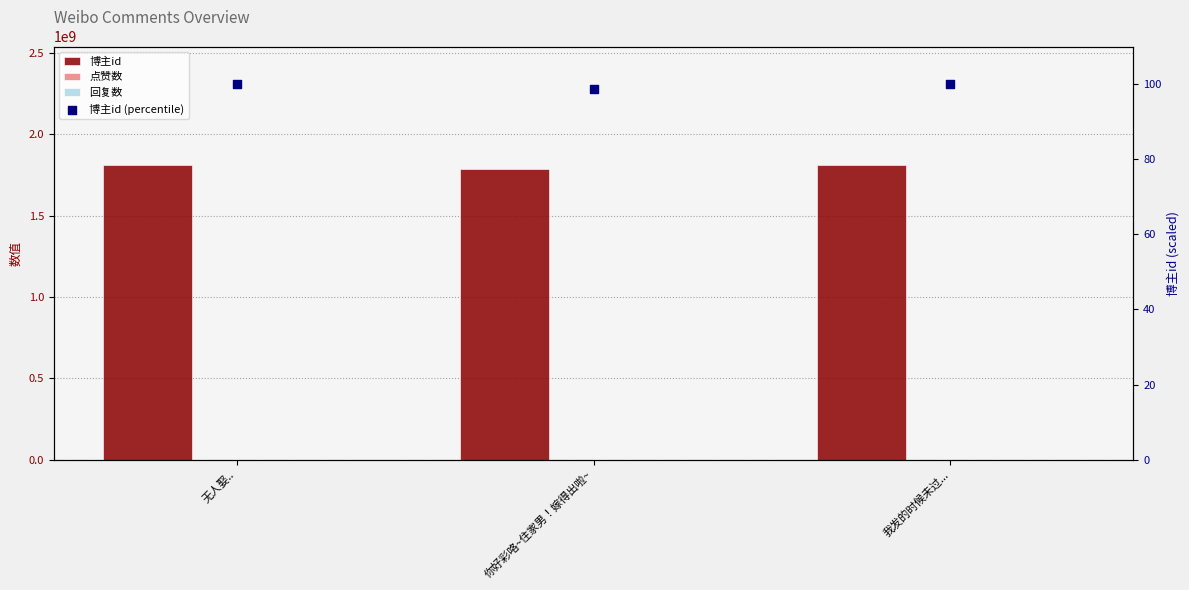

At how many categories does at least one series exceed 910309520?

3